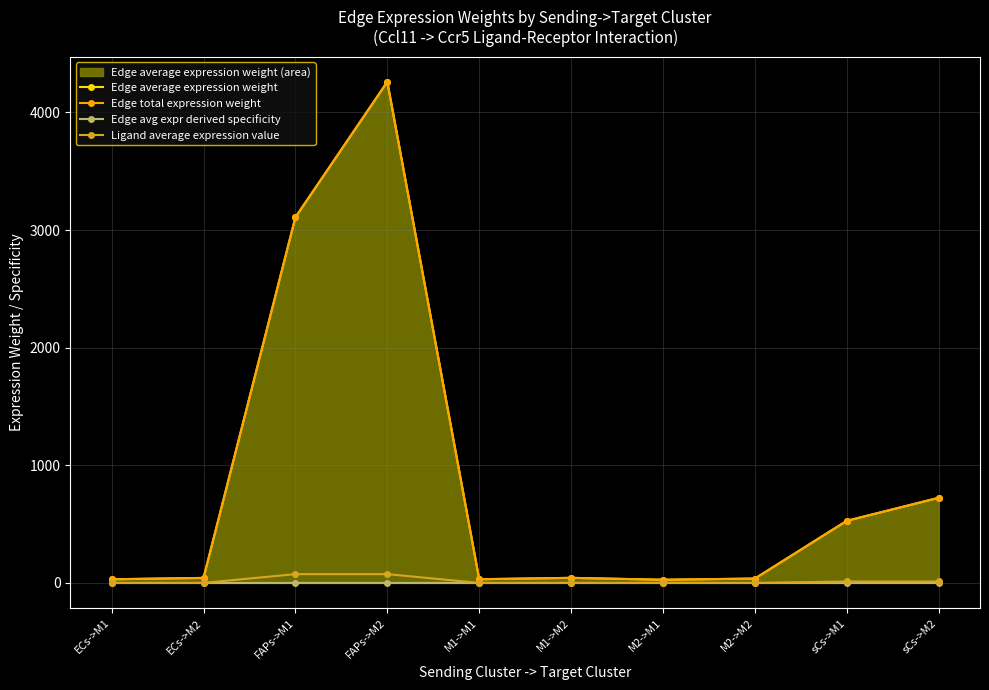

How many lines are shown in the chart?

4